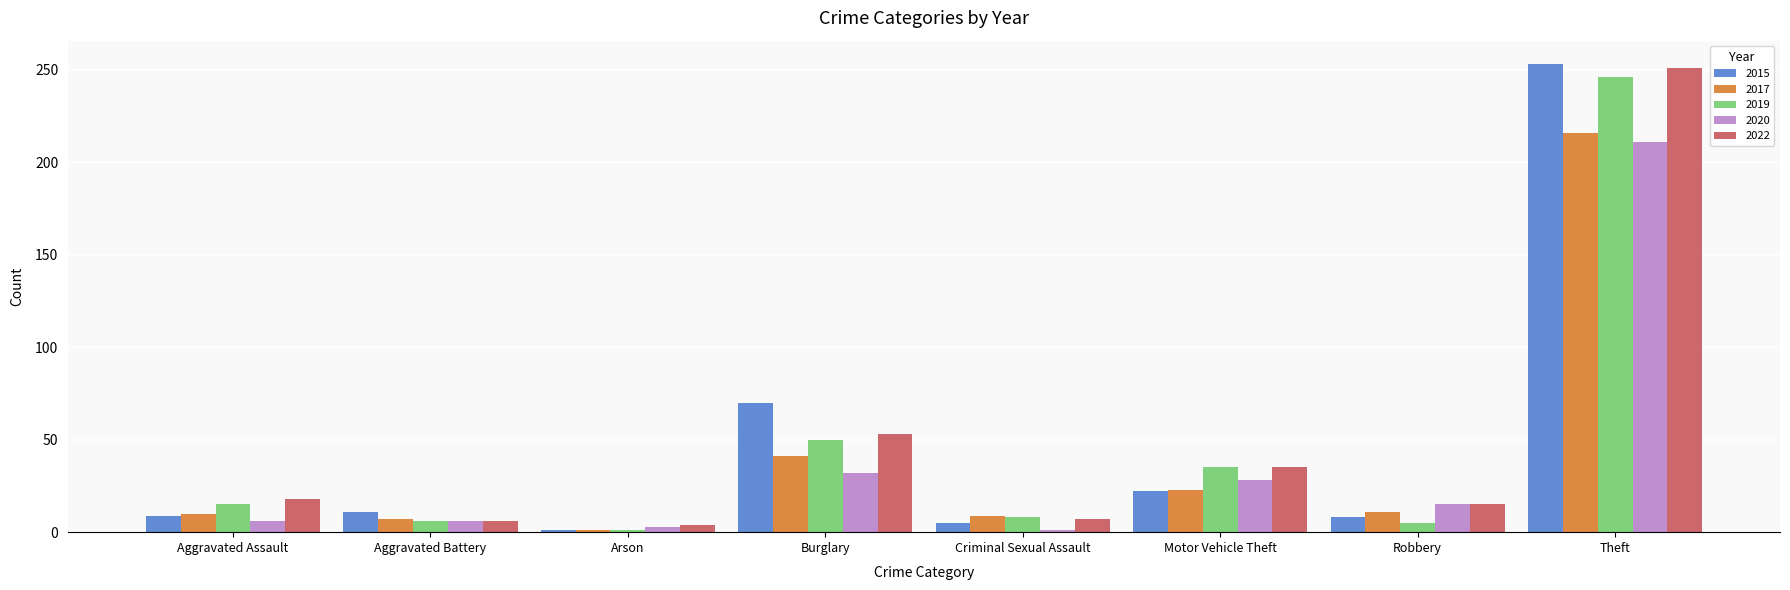

The 2019 series shows 8 at Criminal Sexual Assault. True or false?

True